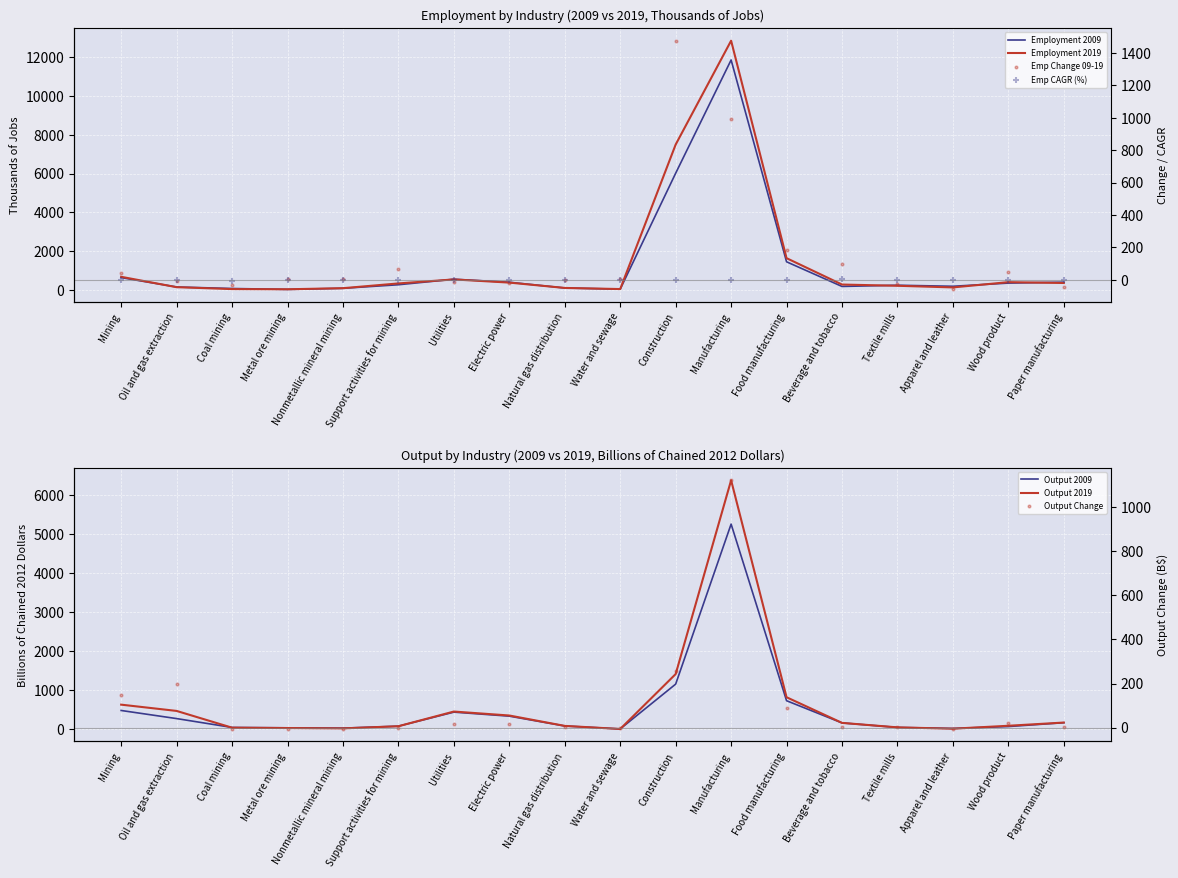

At which category is the sum across all series the highest?

Manufacturing